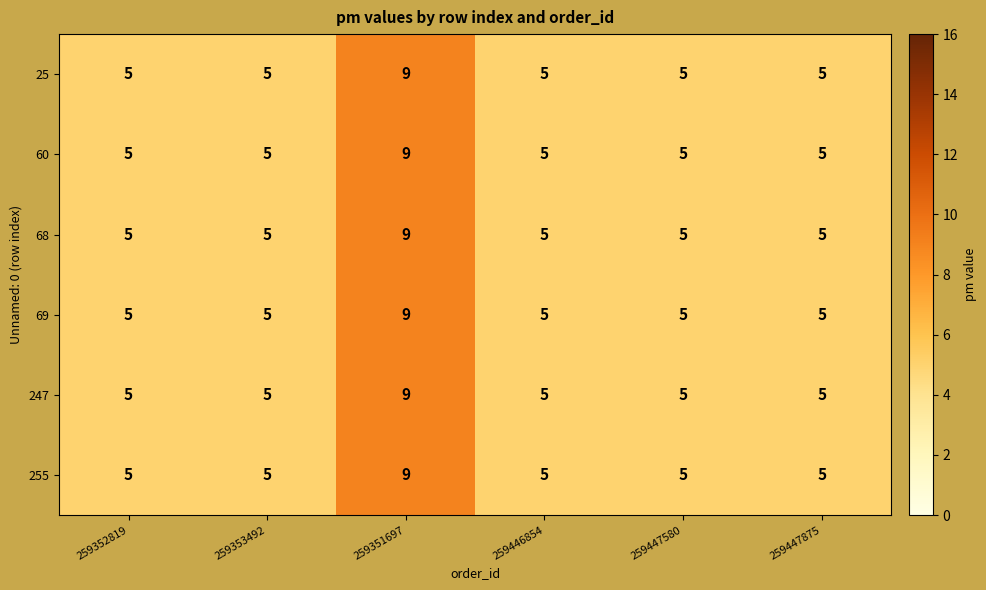

The value of 69 at 259446854 is 7. True or false?

False